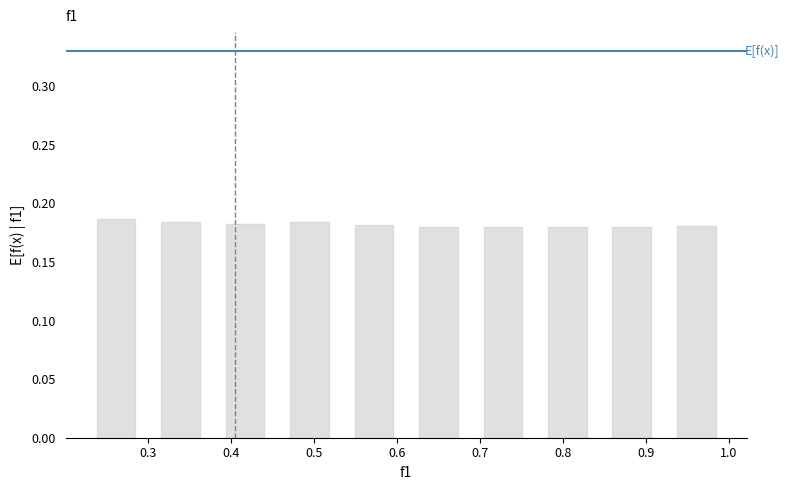

How tall is the bar that spans 0.92 to 1.00 on the x-axis? Neither the bar edges nor the heights are printed on the chart, so give them approximately, as read against the axes.

0.180